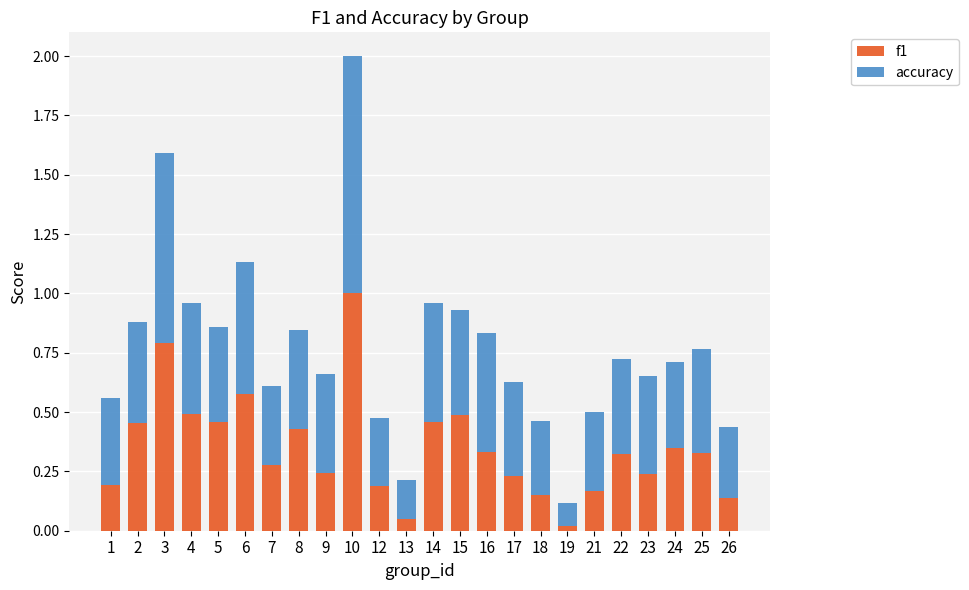

What is the difference between the maximum and minimum values in the f1 series?

1.0